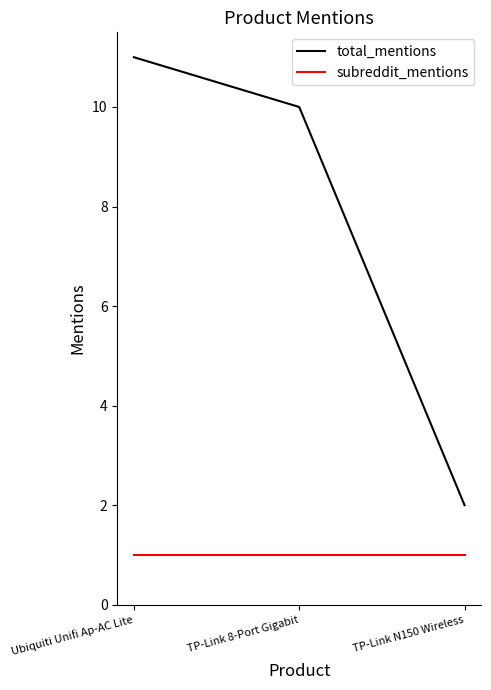

The value of total_mentions at Ubiquiti Unifi Ap-AC Lite is 11. True or false?

True